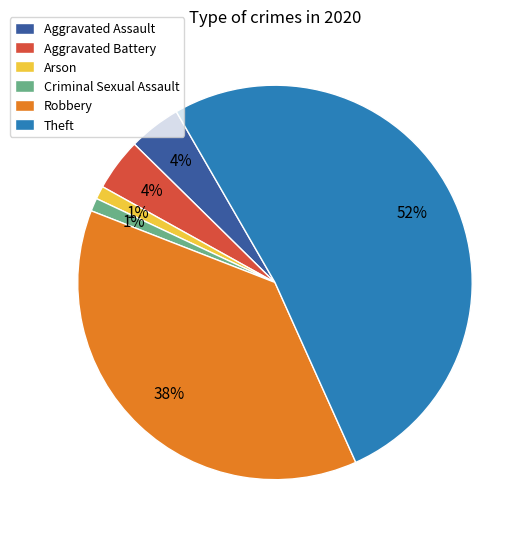

Is there a majority slice in this chart?

Yes